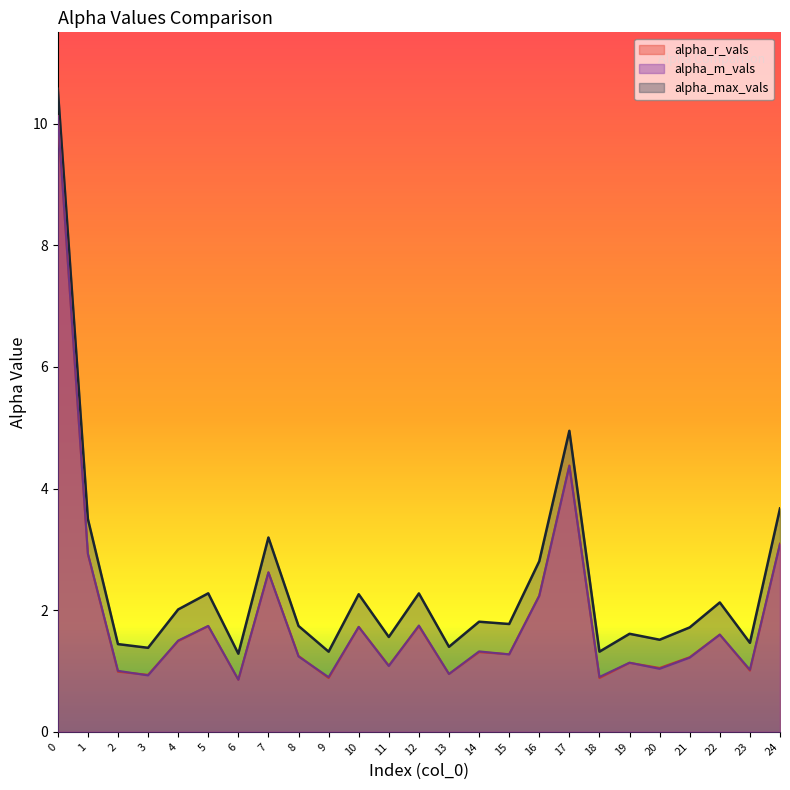

True or false: alpha_r_vals has a value of 2.0 at 24.

False